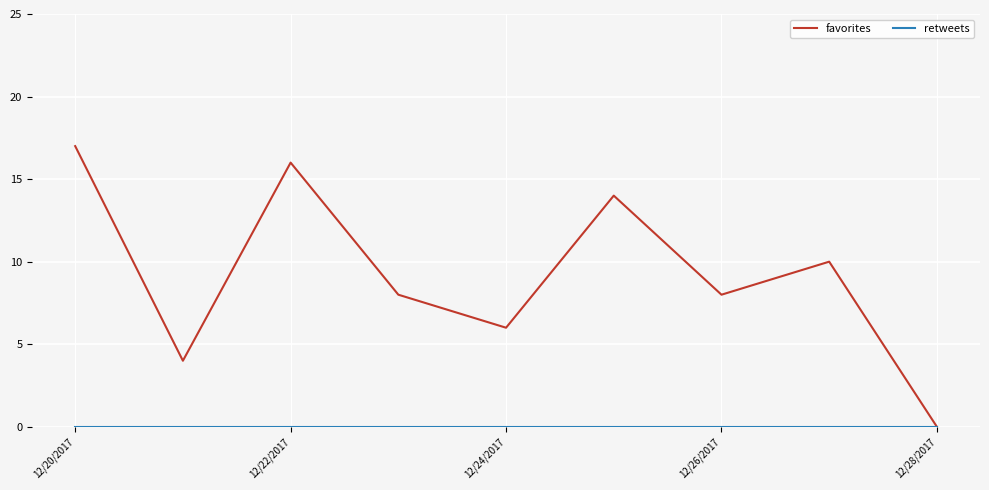

Which series has the largest range (max minus min)?

favorites